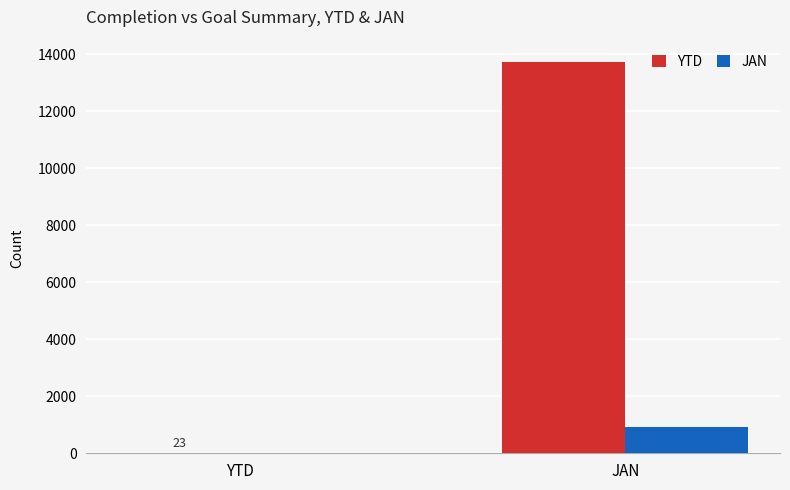

True or false: JAN has a value of 444 at JAN.

False